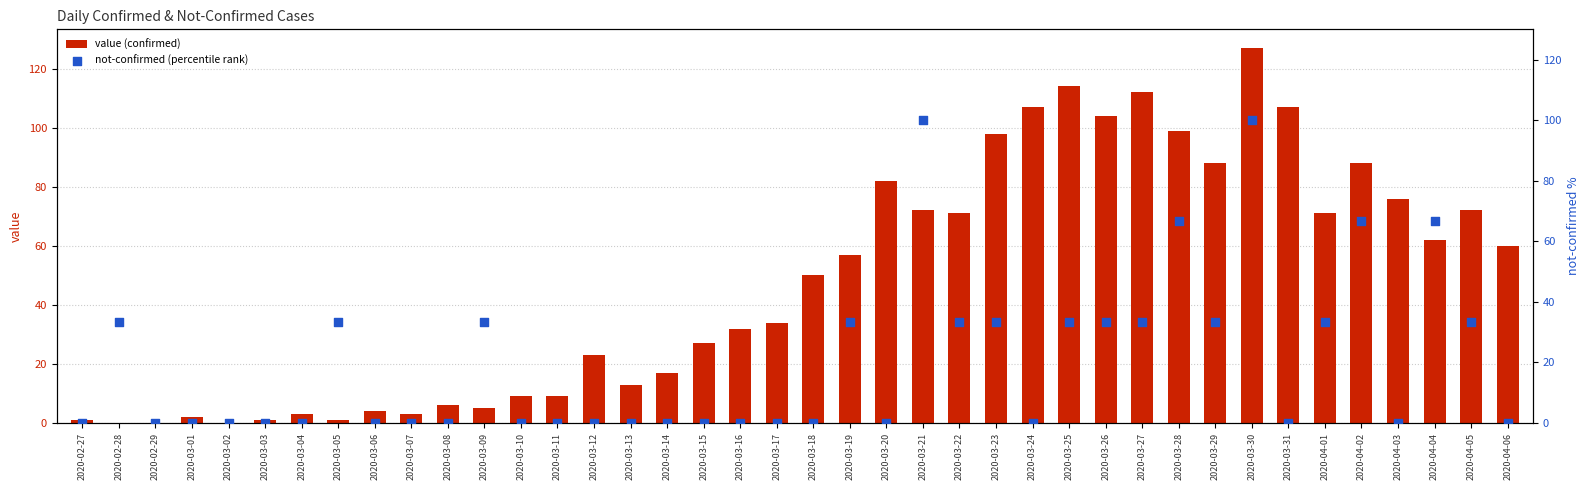

At which category is the sum across all series the highest?

2020-03-30